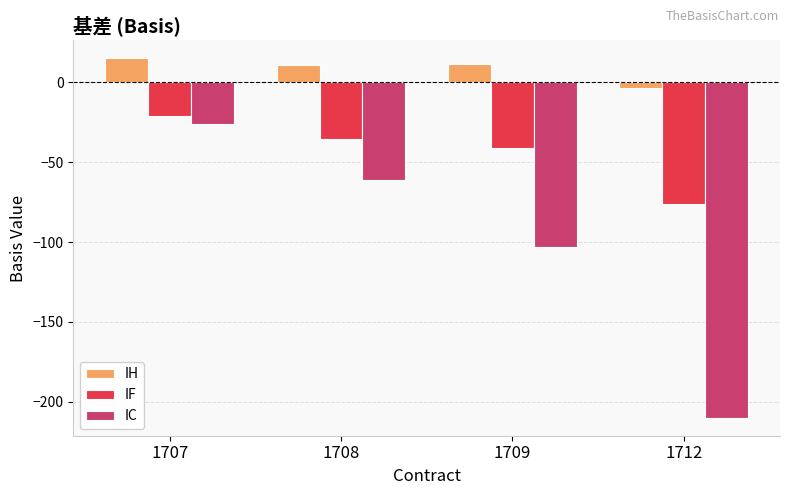

Count the number of data series in this chart.

3